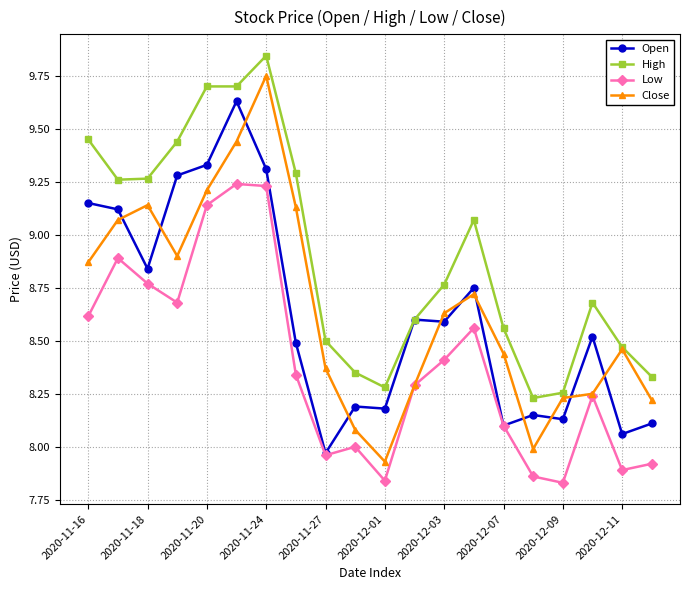

Which series has the widest spread of values?

Close